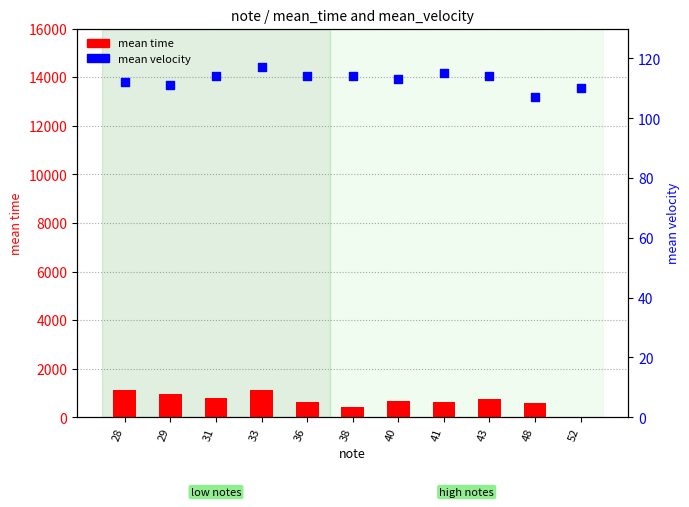

At which category is the sum across all series the highest?

33